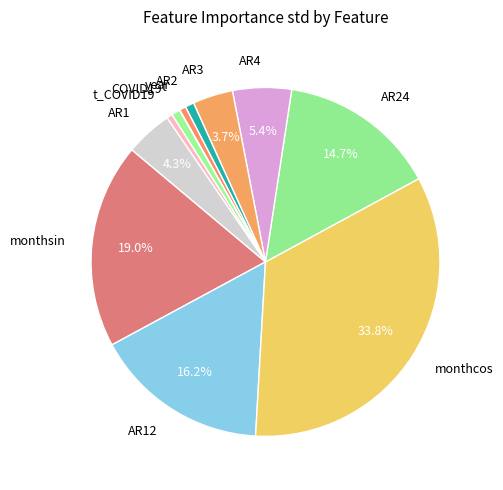

Which has a higher value, AR1 or AR2?

AR1